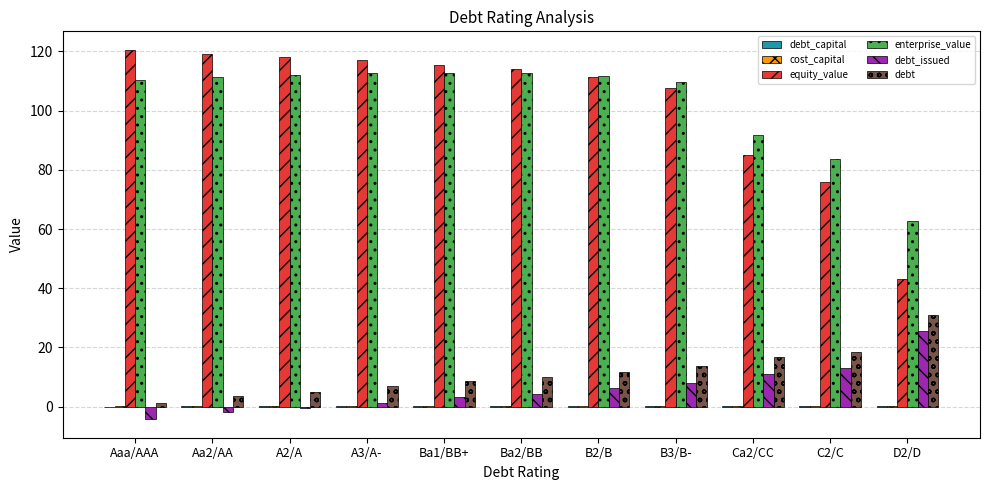

What is the maximum value for debt_issued?

25.4